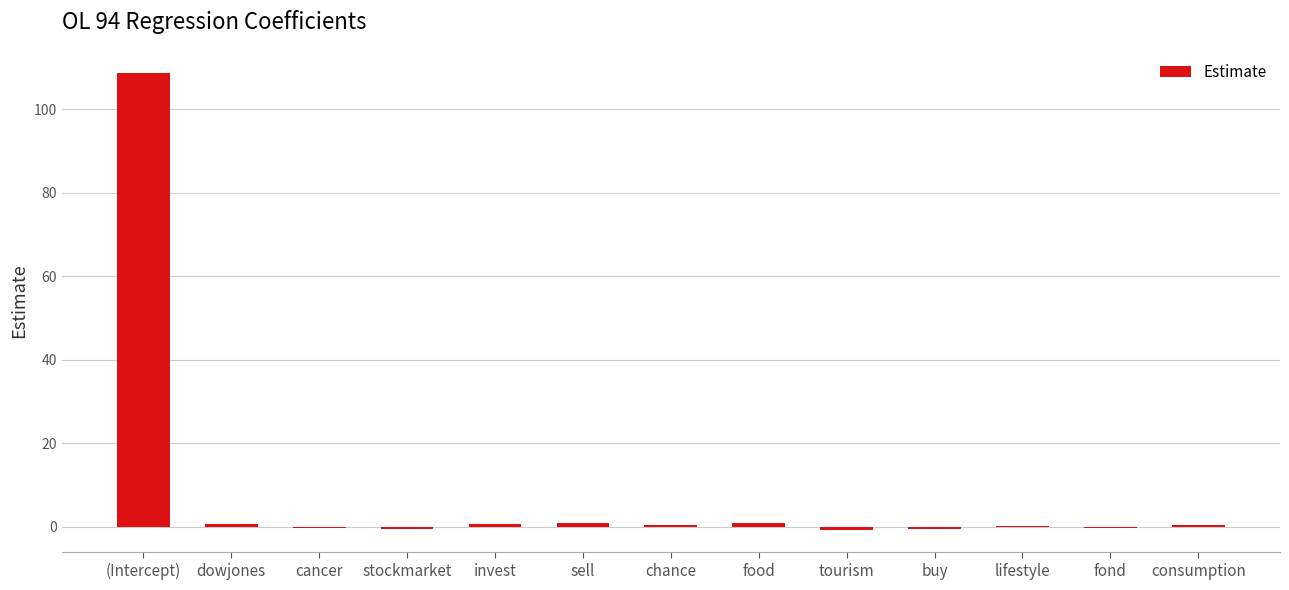

Read the value at (Intercept).

108.8